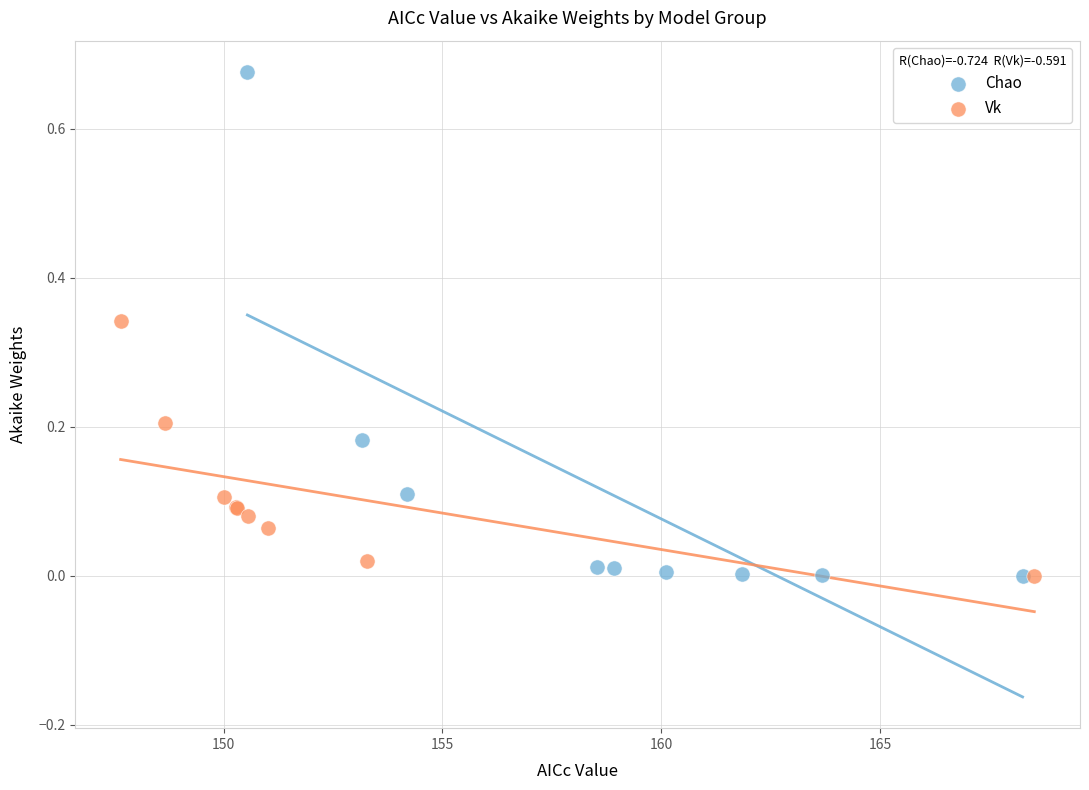

What are all the series names shown in the legend?

Chao, Vk